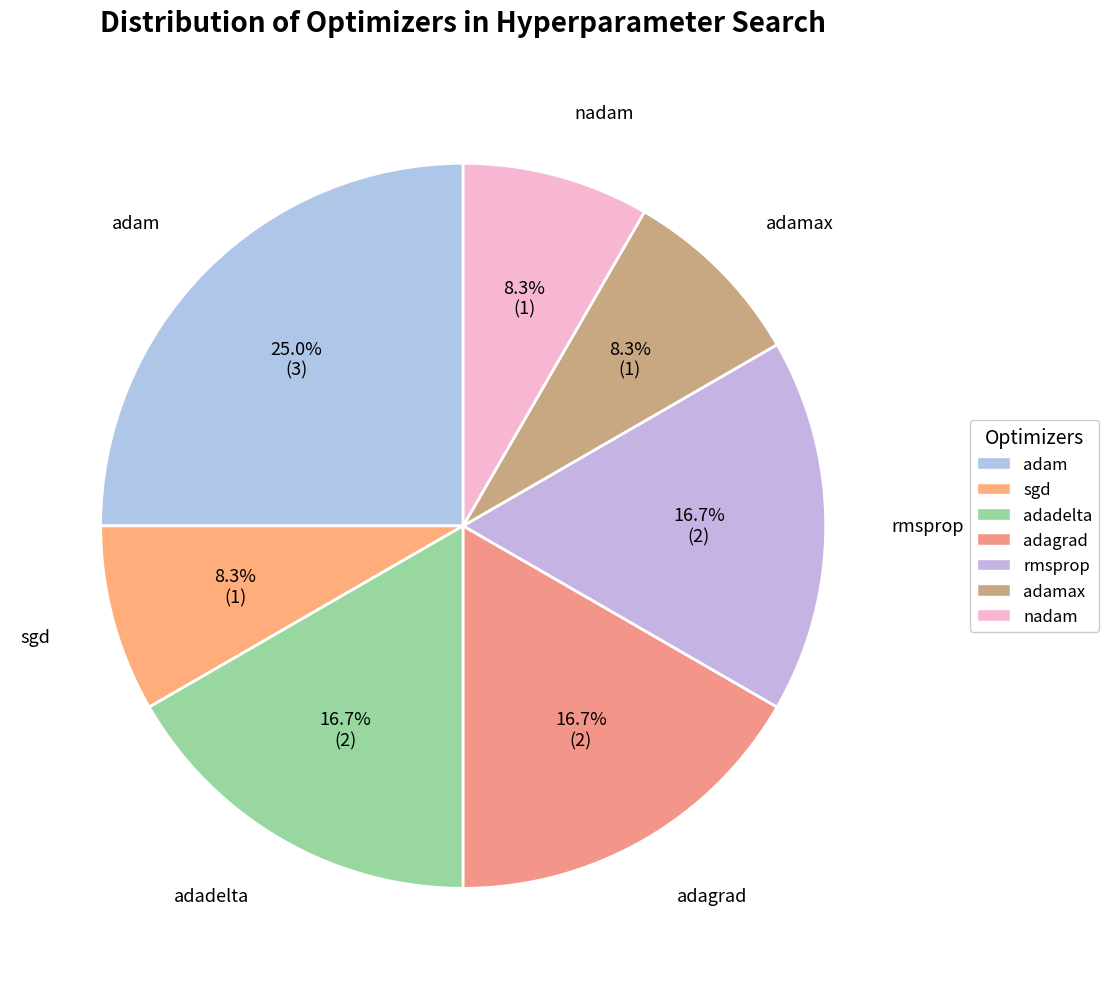

Approximately how many times larger is the value at adam compared to adadelta?

1.5